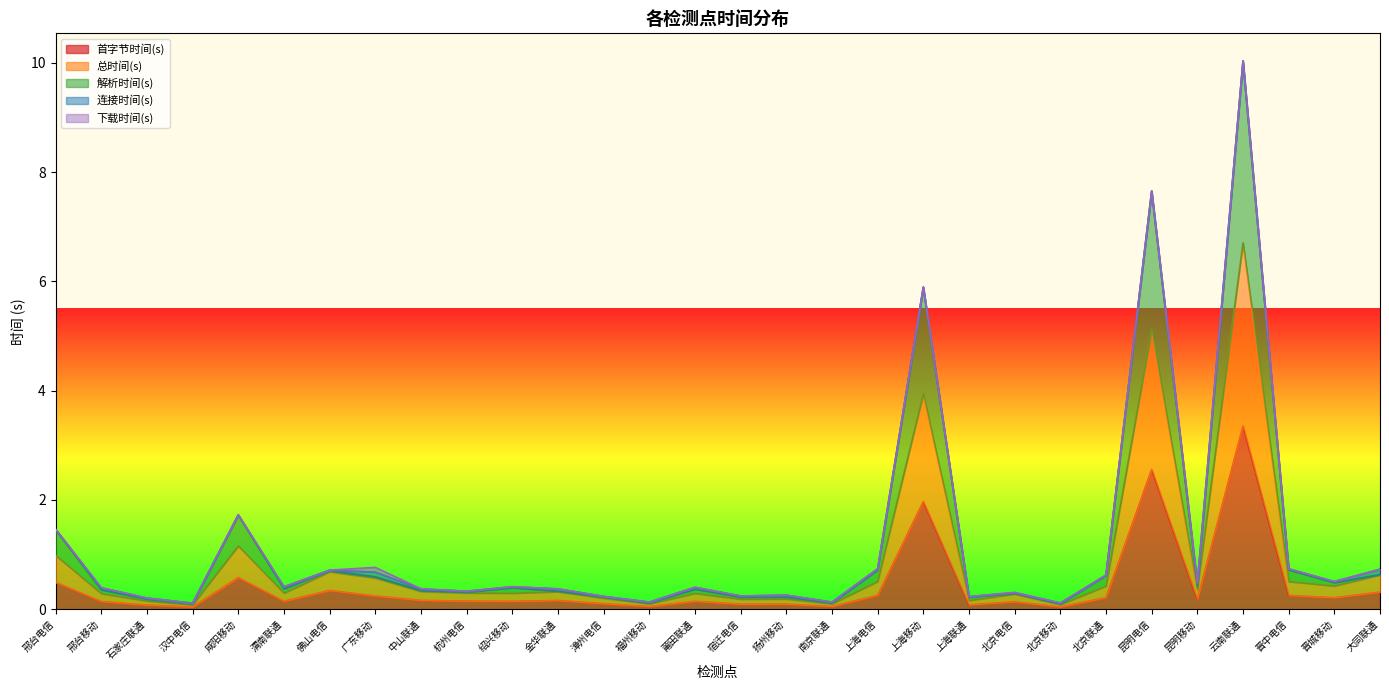

True or false: 解析时间(s) and 首字节时间(s) cross at least once.

False